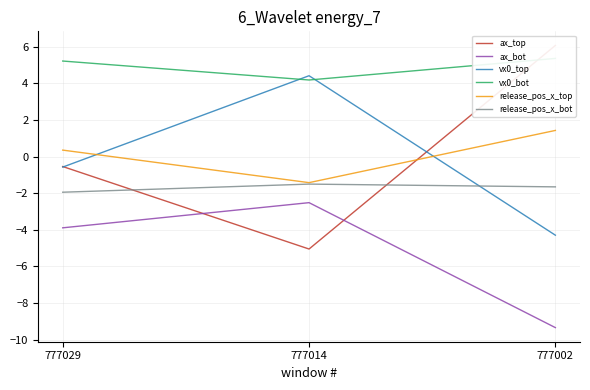

What is the sum of the ax_bot values at 777002 and 777014?

-11.9